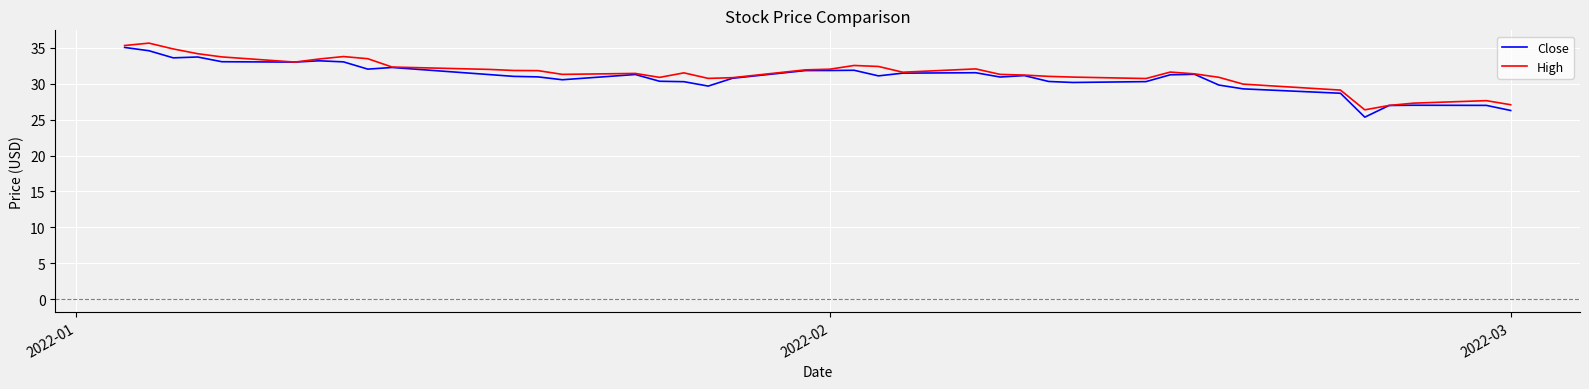

What is the greatest value displayed?

35.7